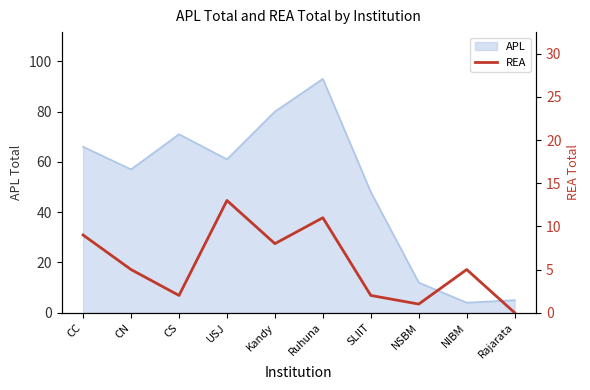

What is the label of the 1st point from the right?

Rajarata